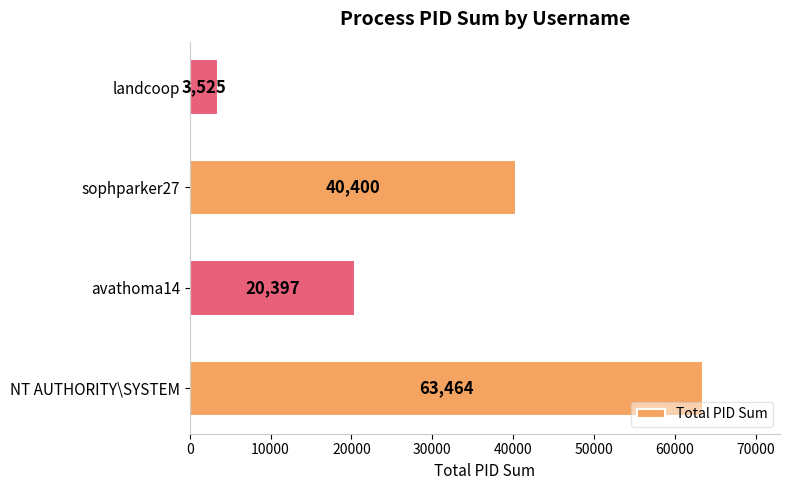

The value at sophparker27 is 40400. True or false?

True